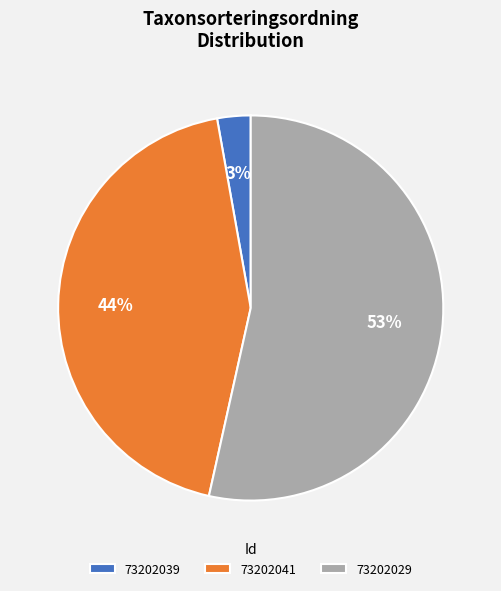

Do 73202039 and 73202041 together represent more than half of the pie?

No